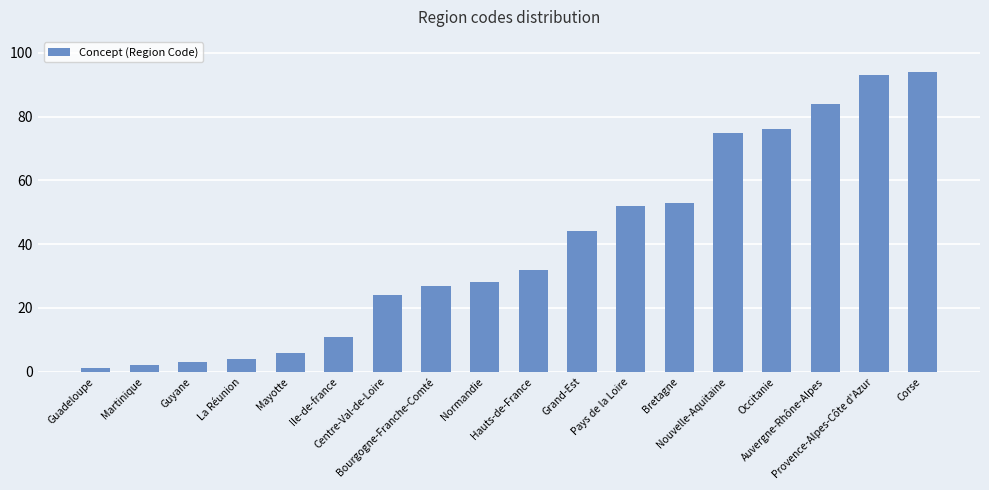

What position from the left is Mayotte?

5